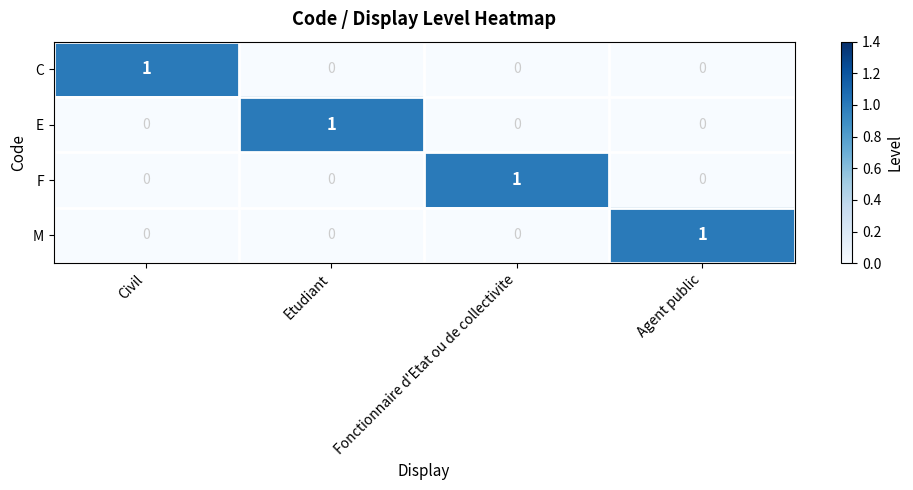

True or false: M has a value of 1 at Civil.

False